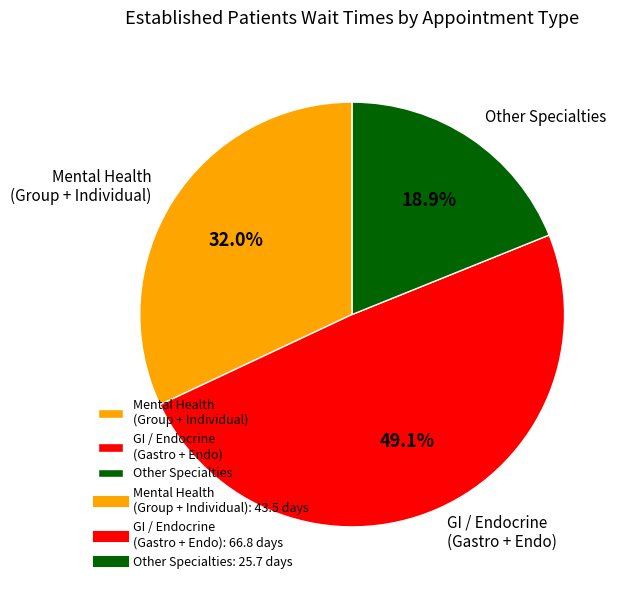

Does Other Specialties account for over 50% of the chart?

No